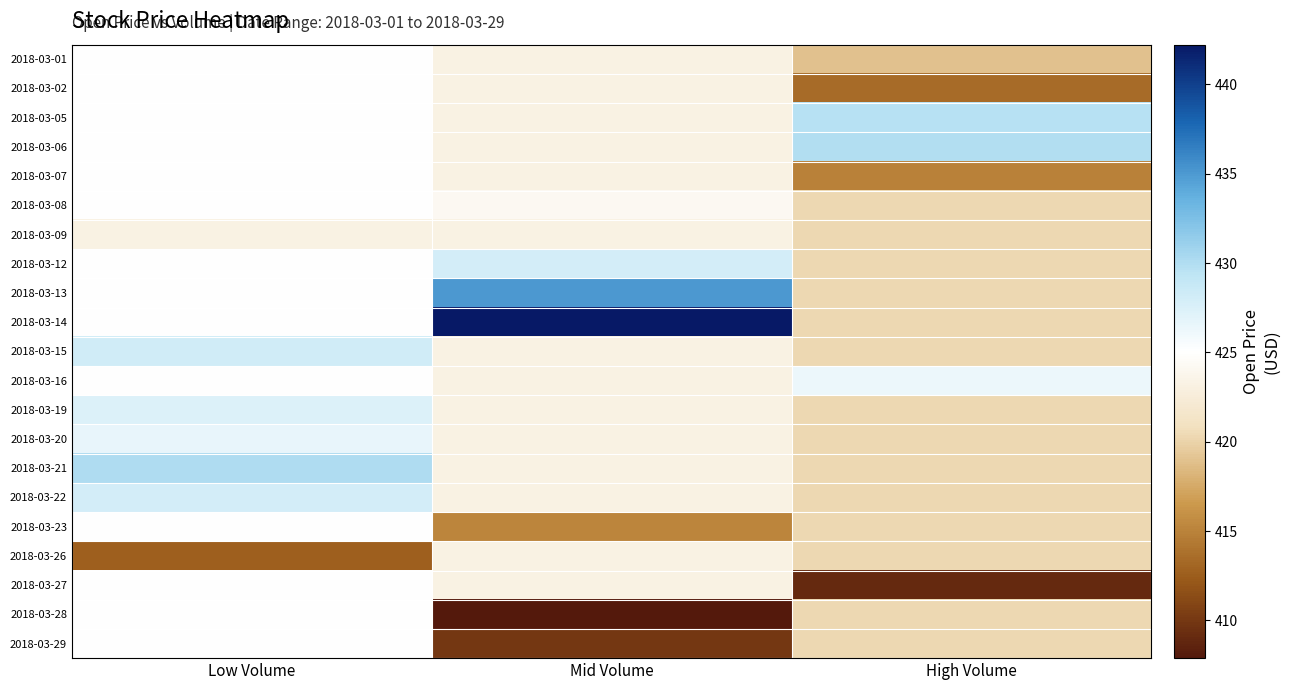

Rank the series by their maximum value, from highest to lowest.

2018-03-14, 2018-03-13, 2018-03-21, 2018-03-06, 2018-03-05, 2018-03-15, 2018-03-12, 2018-03-22, 2018-03-19, 2018-03-20, 2018-03-16, 2018-03-01, 2018-03-02, 2018-03-07, 2018-03-08, 2018-03-23, 2018-03-27, 2018-03-28, 2018-03-29, 2018-03-09, 2018-03-26